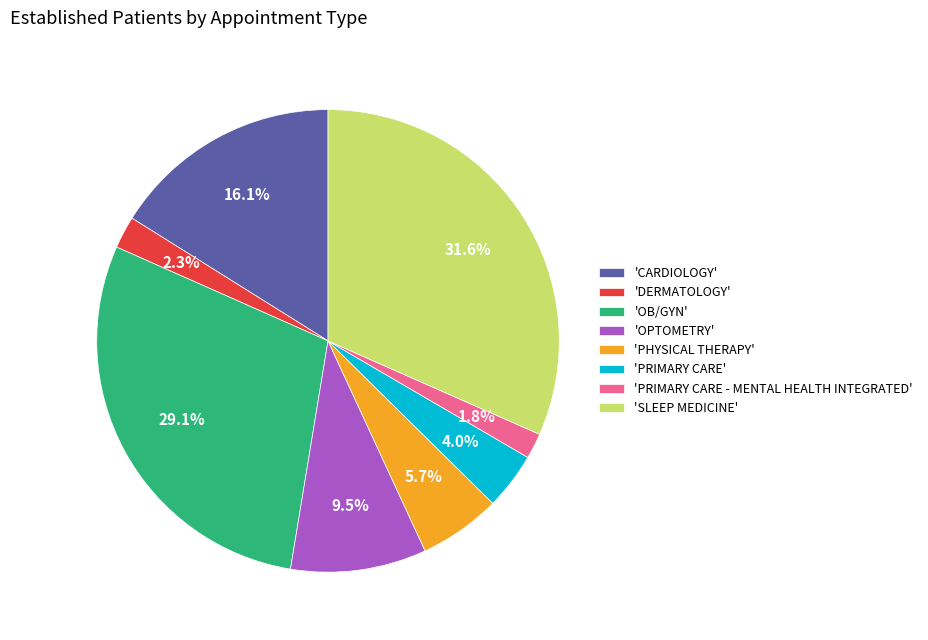

Is there any slice that represents more than half of the pie?

No